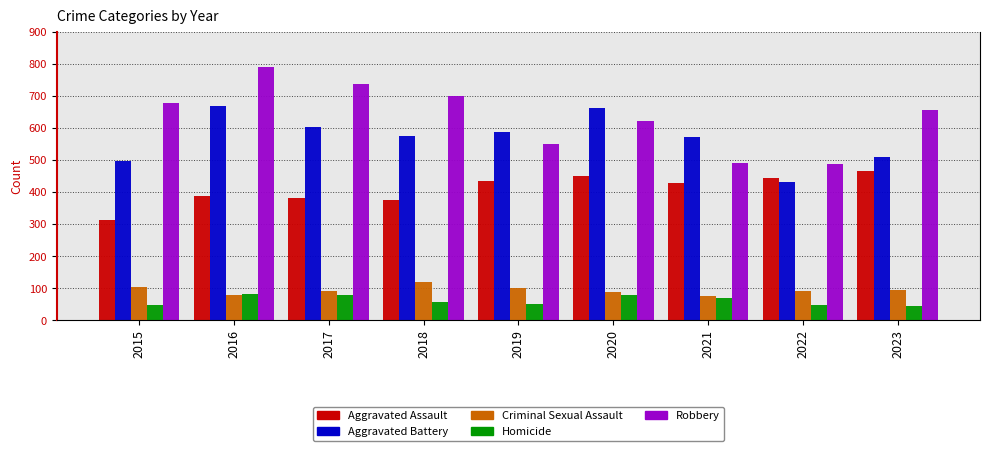

What is the value of the Criminal Sexual Assault bar at the 7th from the left?

77